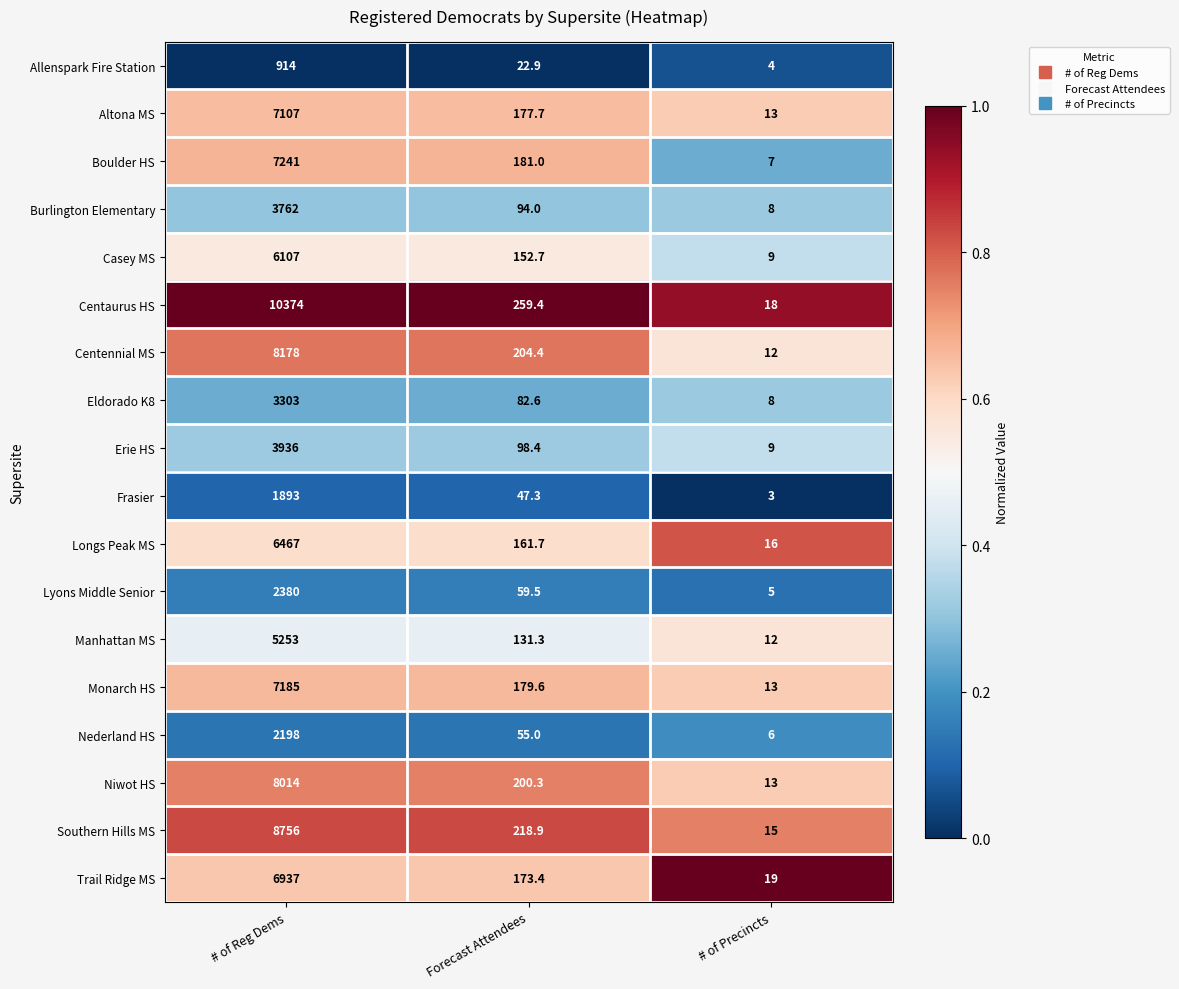

At which label is Trail Ridge MS closest to 3478?

Forecast Attendees